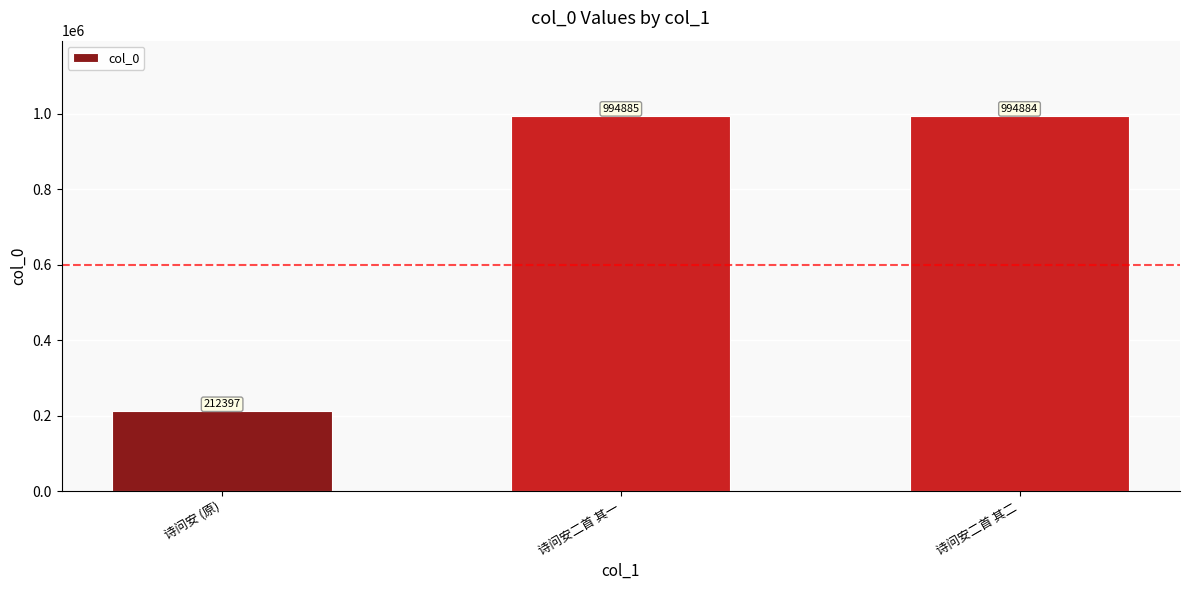

List the labels in order of value, largest first.

诗问安二首 其一, 诗问安二首 其二, 诗问安 (原)